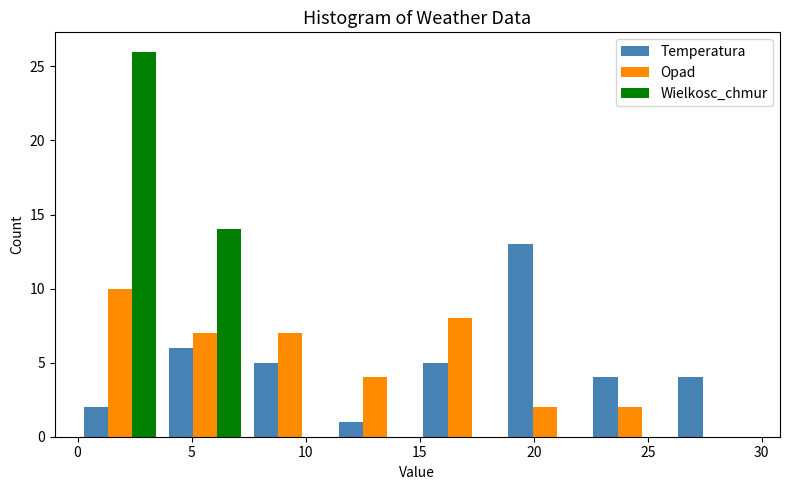

Reading left to right, transcribe this chart: for each range on the x-axis, give the height of each series' bar. Neither the bar edges nor the heights are printed on the chart, so give them approximately, as read against the axes.

0.0 to 3.5: Temperatura=2	Opad=10	Wielkosc_chmur=26
3.5 to 7.5: Temperatura=6	Opad=7	Wielkosc_chmur=14
7.5 to 11.0: Temperatura=5	Opad=7	Wielkosc_chmur=0
11.0 to 15.0: Temperatura=1	Opad=4	Wielkosc_chmur=0
15.0 to 18.5: Temperatura=5	Opad=8	Wielkosc_chmur=0
18.5 to 22.5: Temperatura=13	Opad=2	Wielkosc_chmur=0
22.5 to 26.0: Temperatura=4	Opad=2	Wielkosc_chmur=0
26.0 to 30.0: Temperatura=4	Opad=0	Wielkosc_chmur=0